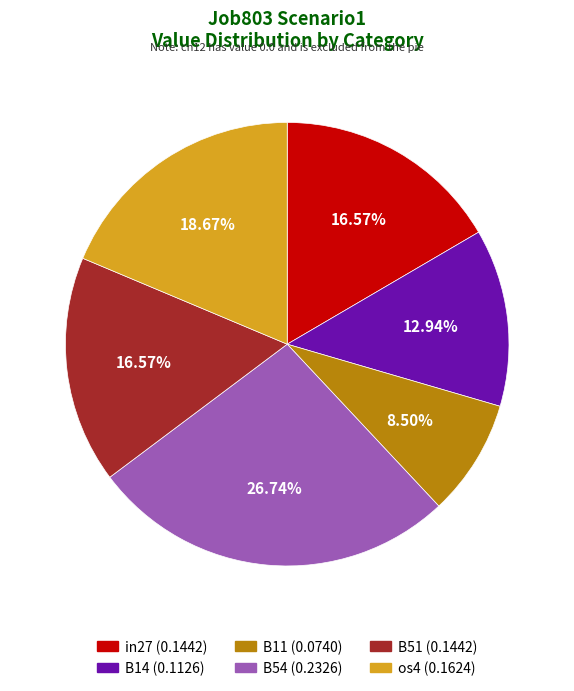

Does any single category account for the majority?

No